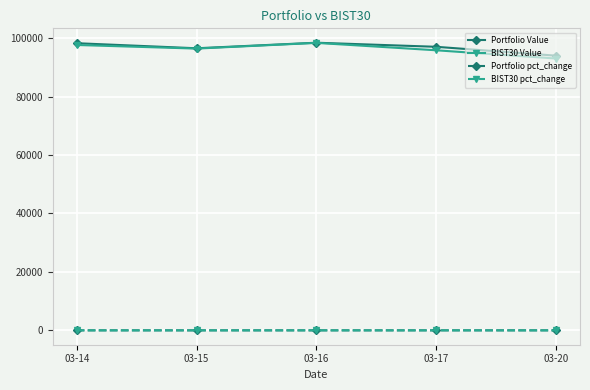

What is the maximum value for Portfolio Value?

98438.5